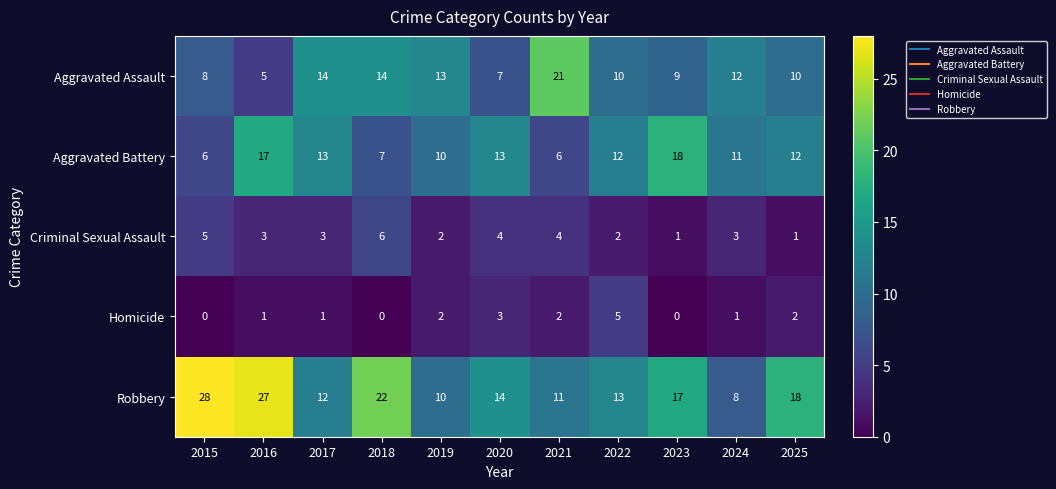

Which label corresponds to the largest value in the chart?

2015